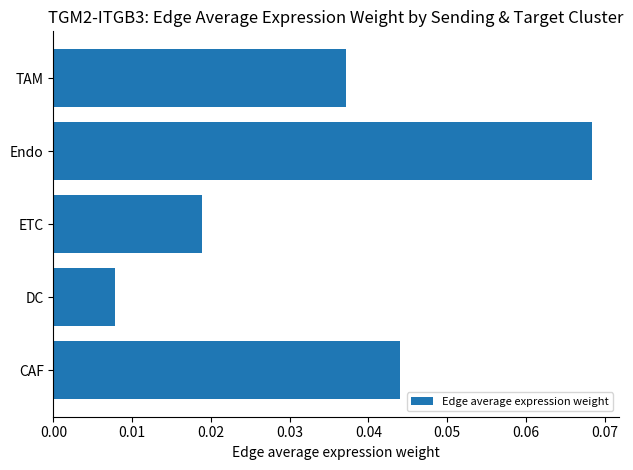

How many values are between 0 and 1?

5